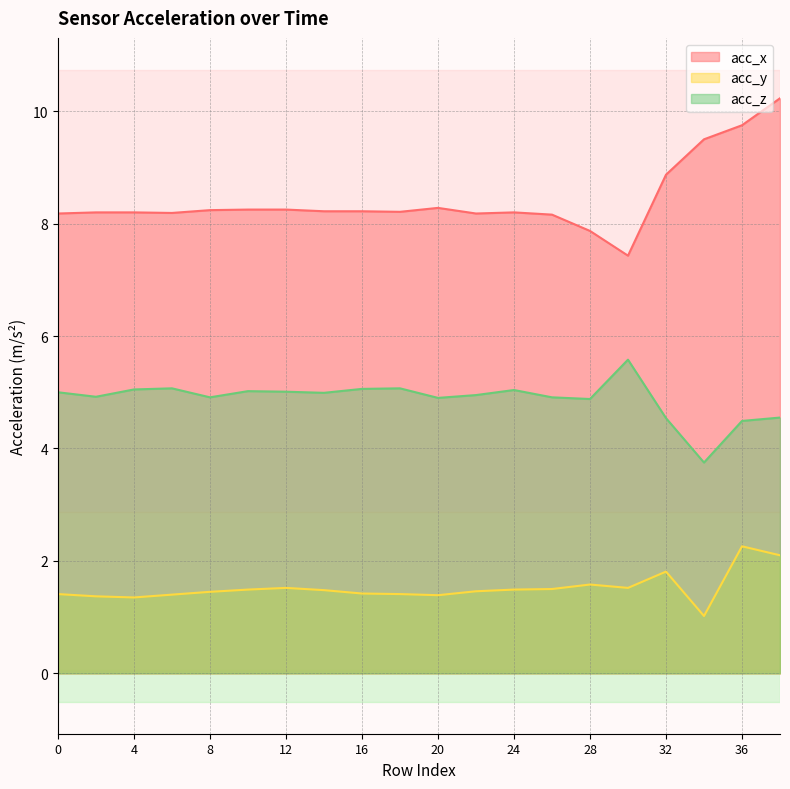

At which label is acc_y closest to 1?

34